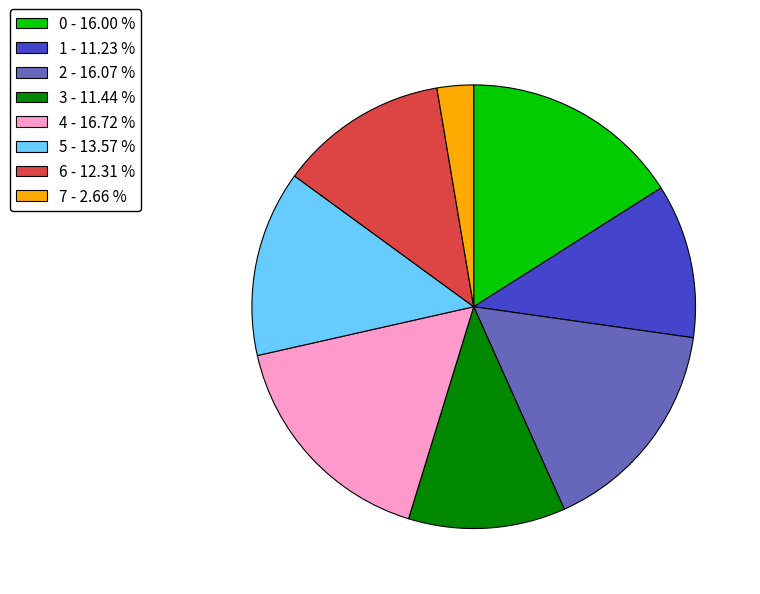

Combined, do 7 - 2.66 % and 0 - 16.00 % account for over 50%?

No